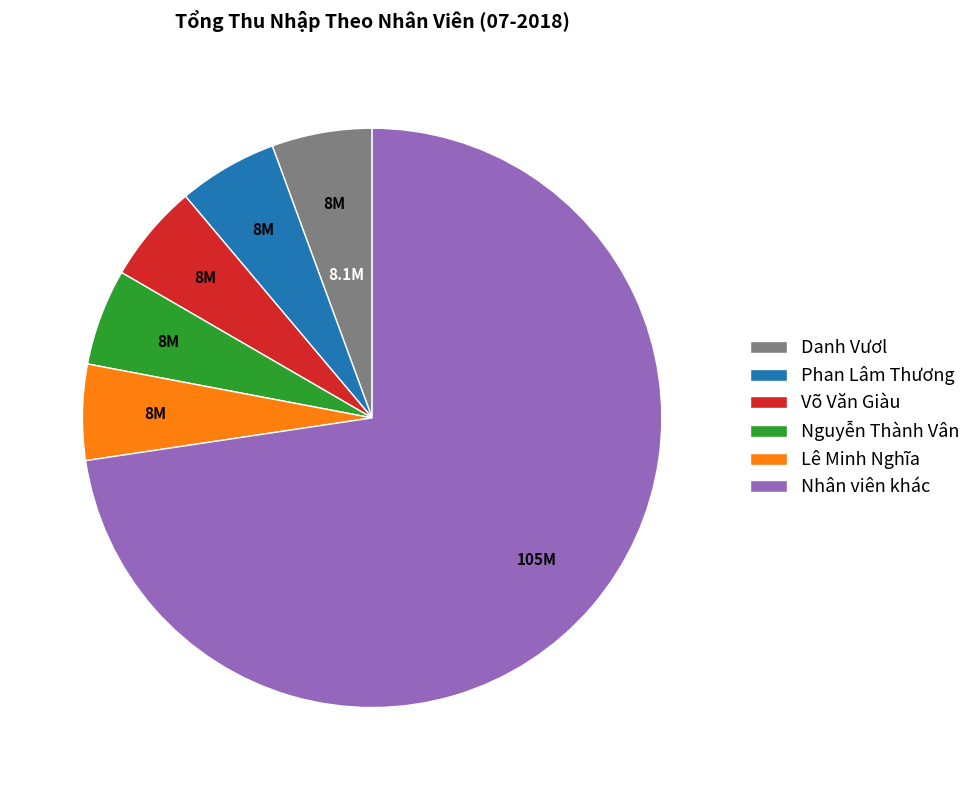

Count the number of slices in the pie.

6